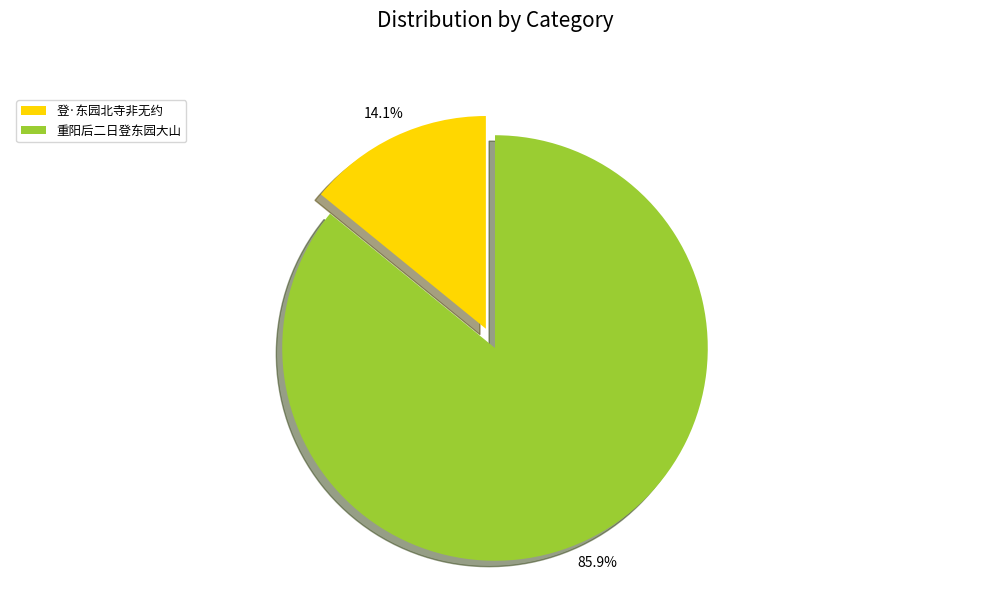

What portion of the pie excludes 重阳后二日登东园大山?

14.1%